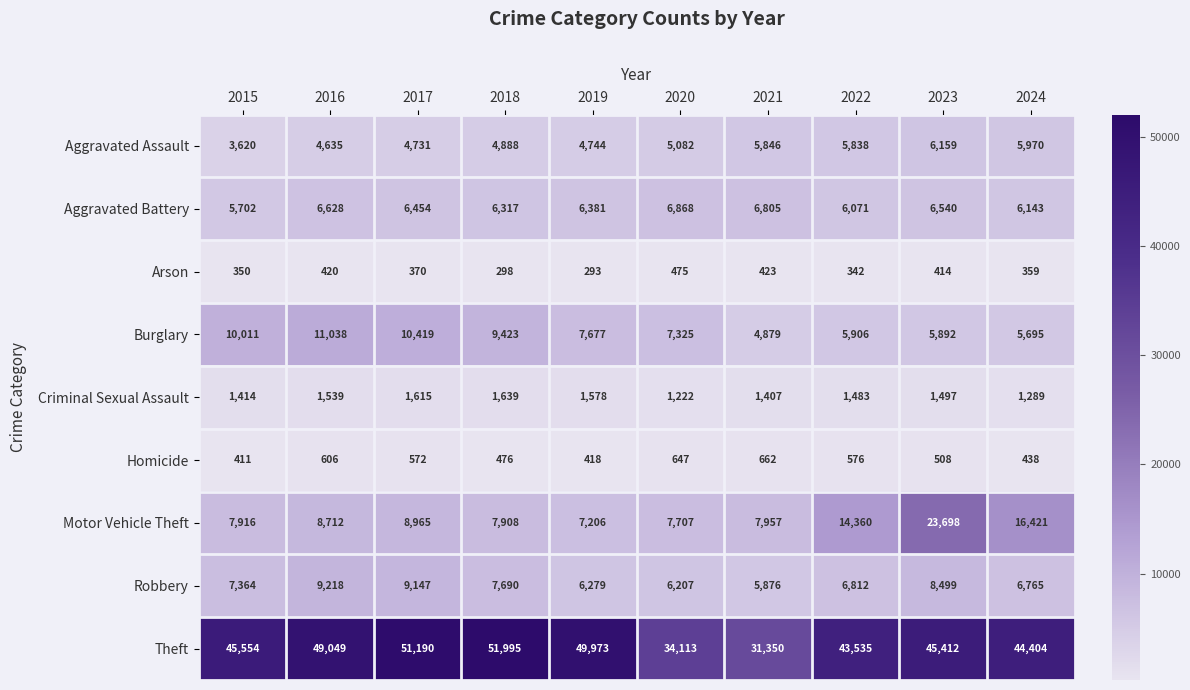

Rank the series by their maximum value, from lowest to highest.

Arson, Homicide, Criminal Sexual Assault, Aggravated Assault, Aggravated Battery, Robbery, Burglary, Motor Vehicle Theft, Theft